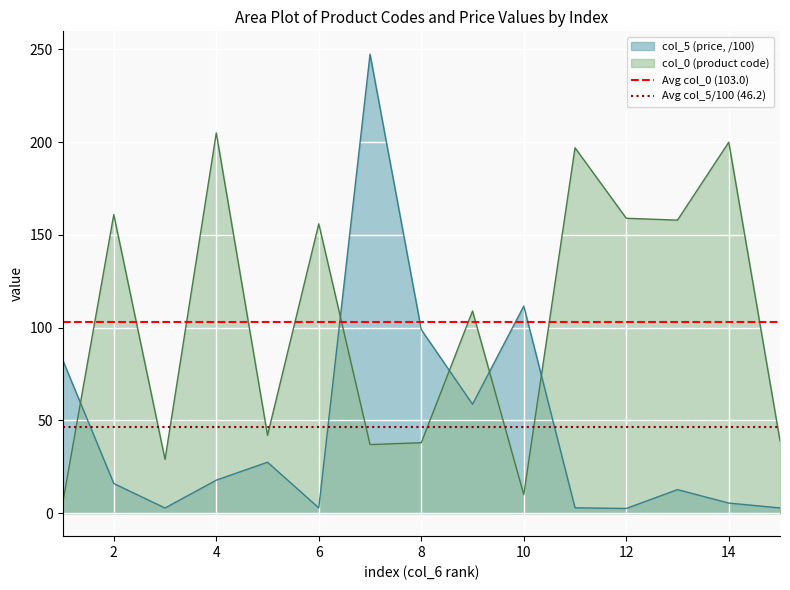

What is the sum of all Avg col_0 (103.0) values?

206.0